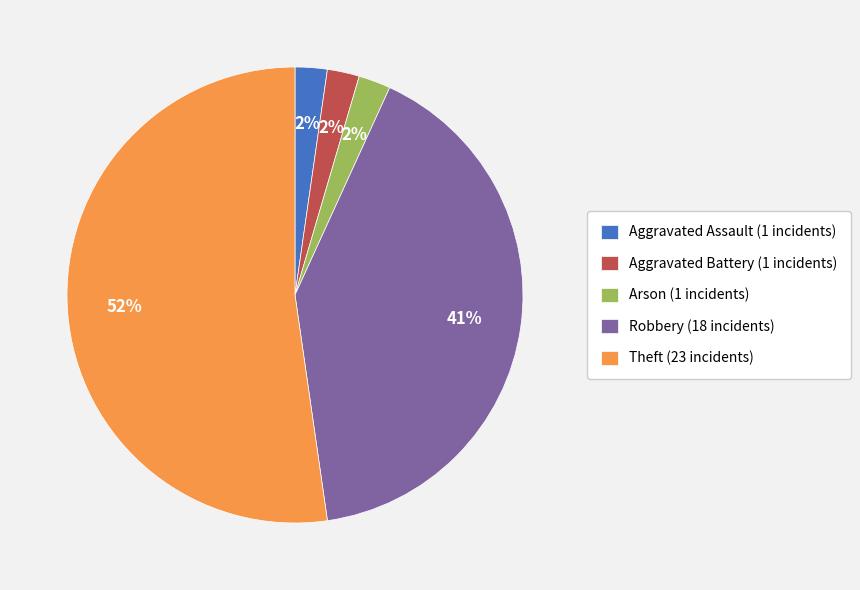

What is the majority slice?

Theft